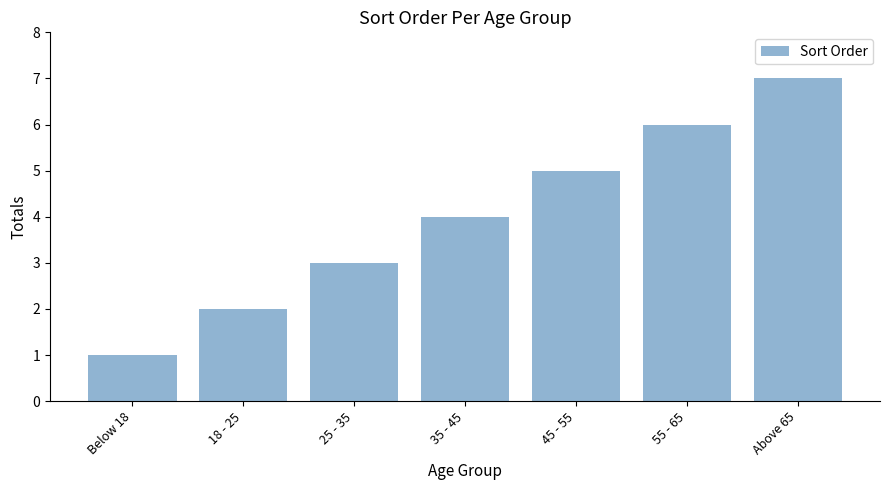

Does the chart contain any negative values?

No